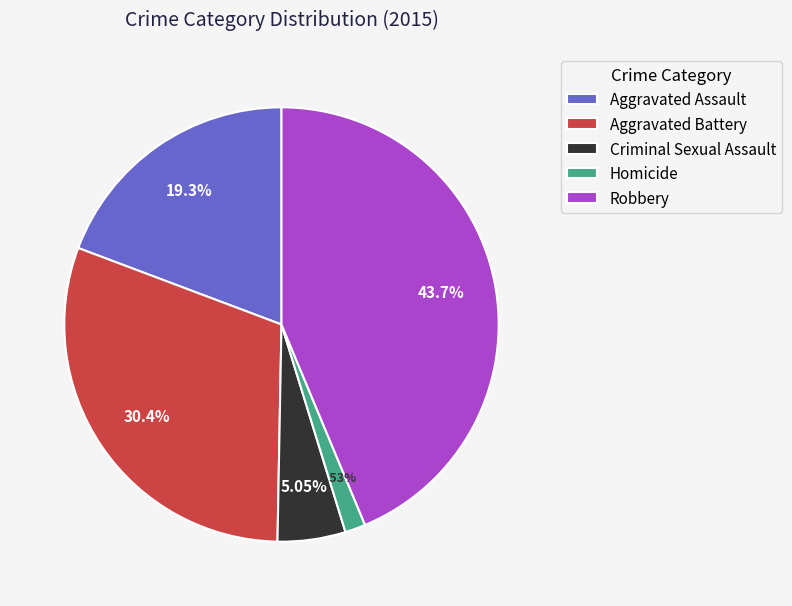

Is the sum of Robbery and Aggravated Assault greater than half?

Yes